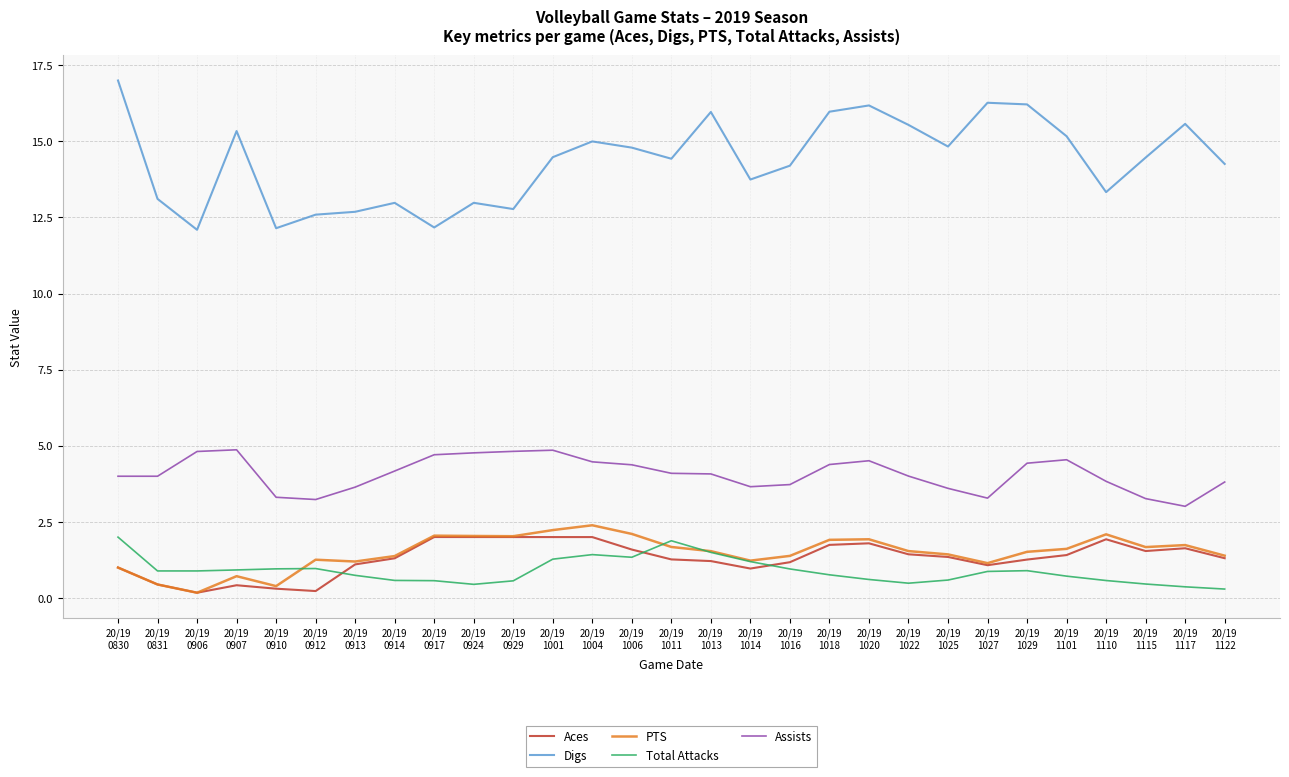

What is the approximate value of Total Attacks at 20/19
0929?

0.6